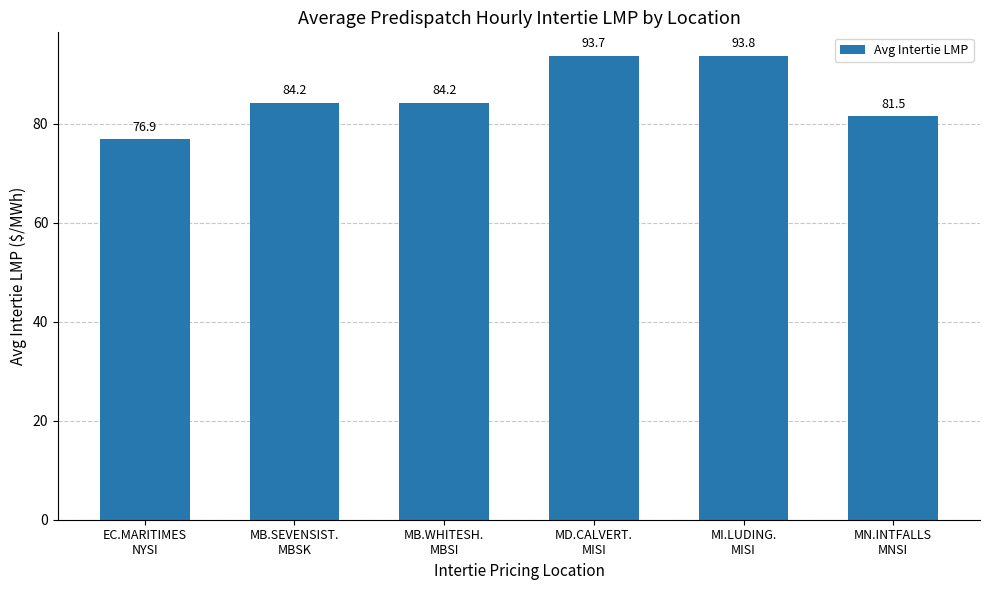

What is the value of the 2nd bar from the left?

84.2